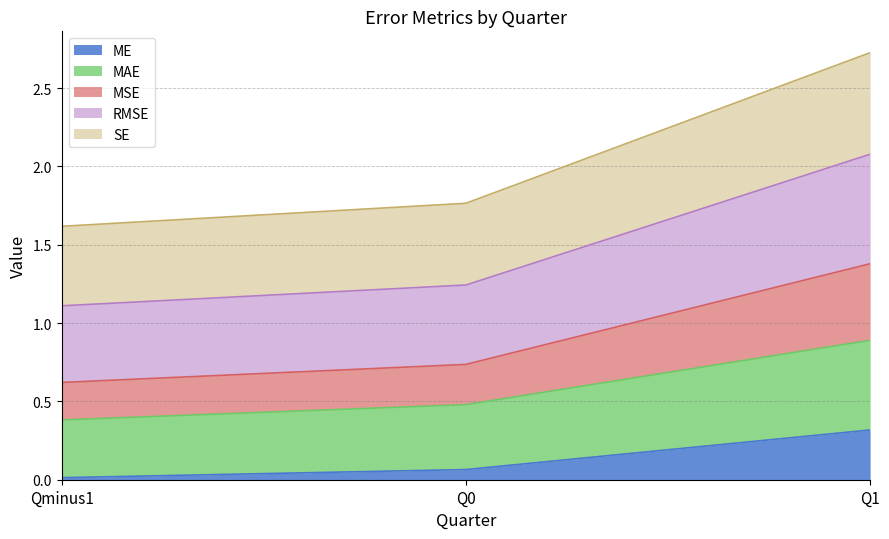

At which label does MAE reach its peak?

Q1